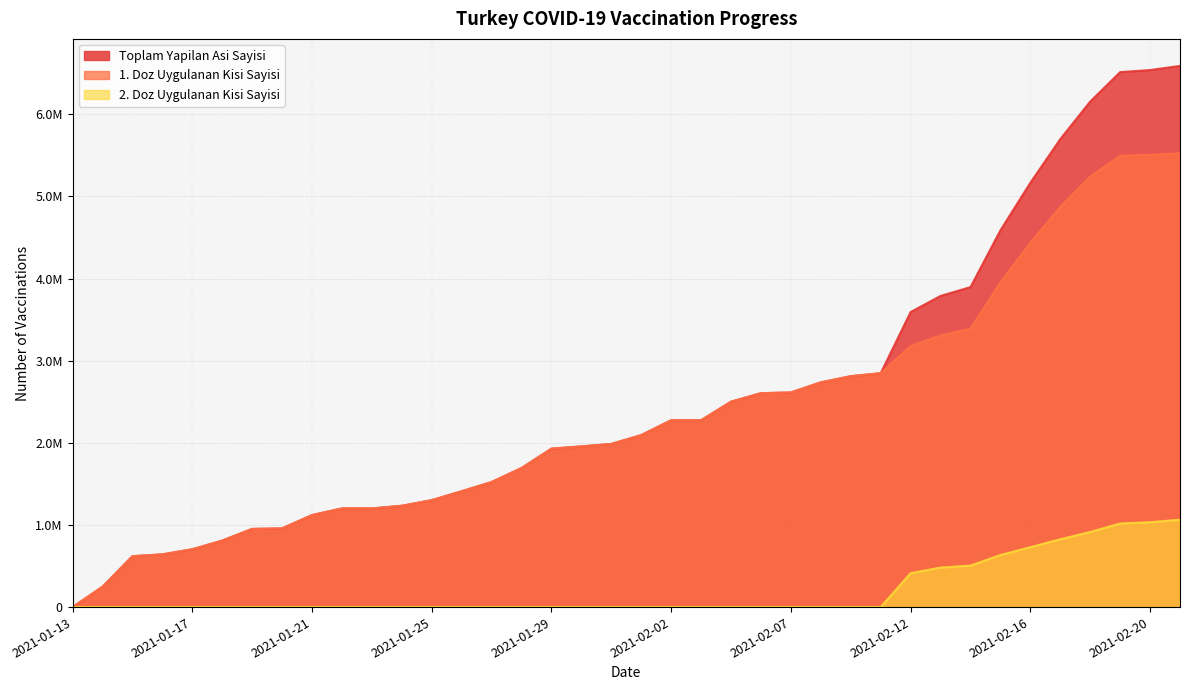

At 2021-01-25, list the series in order from largest to smallest.

Toplam Yapilan Asi Sayisi, 1. Doz Uygulanan Kisi Sayisi, 2. Doz Uygulanan Kisi Sayisi